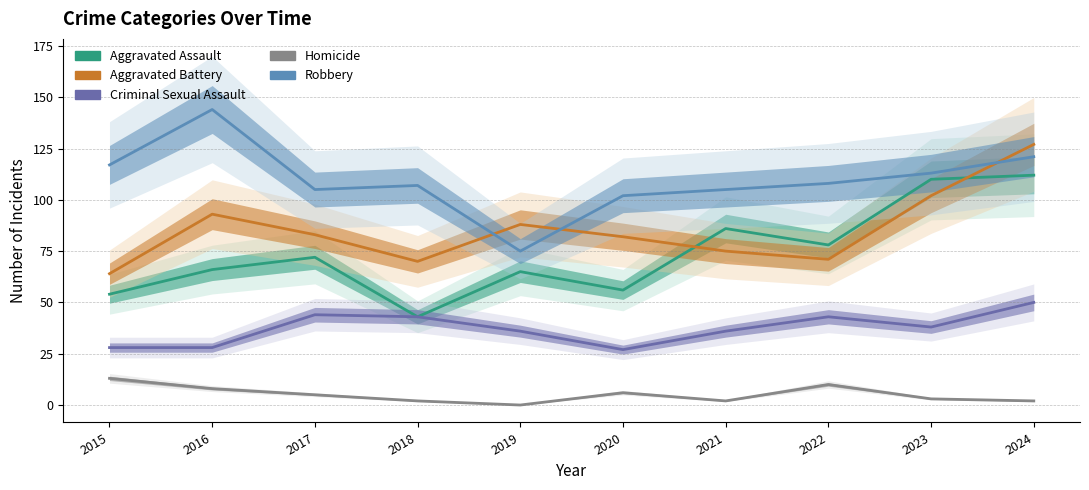

What is the difference between the highest and lowest values at 2016?

136